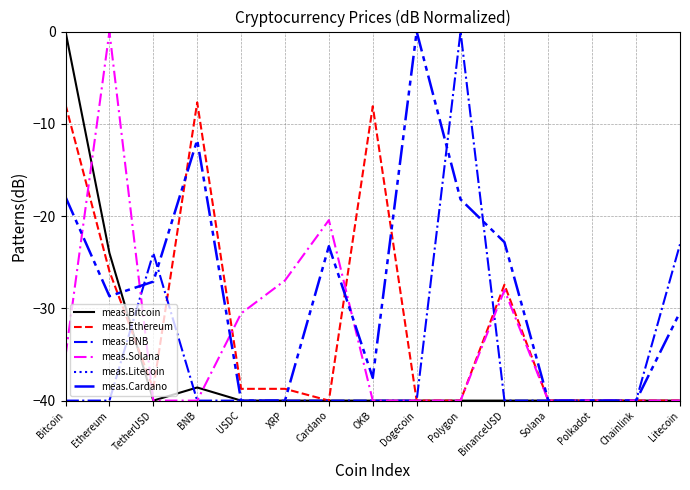

The value of meas.BNB at OKB is -40.0. True or false?

True